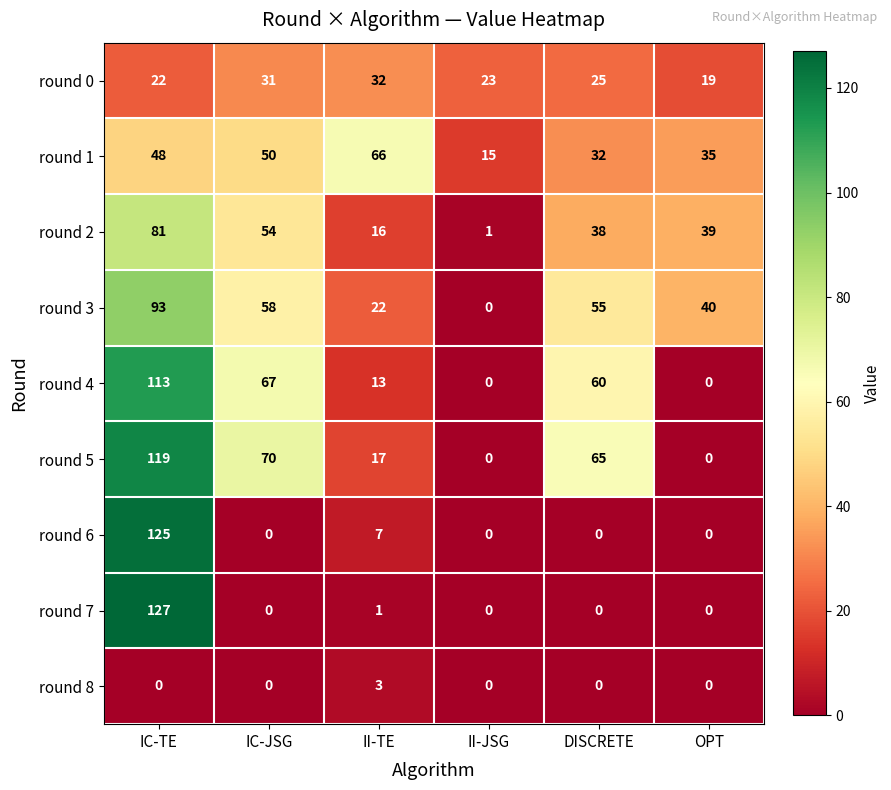

How many data points in round 2 are less than 39?

3